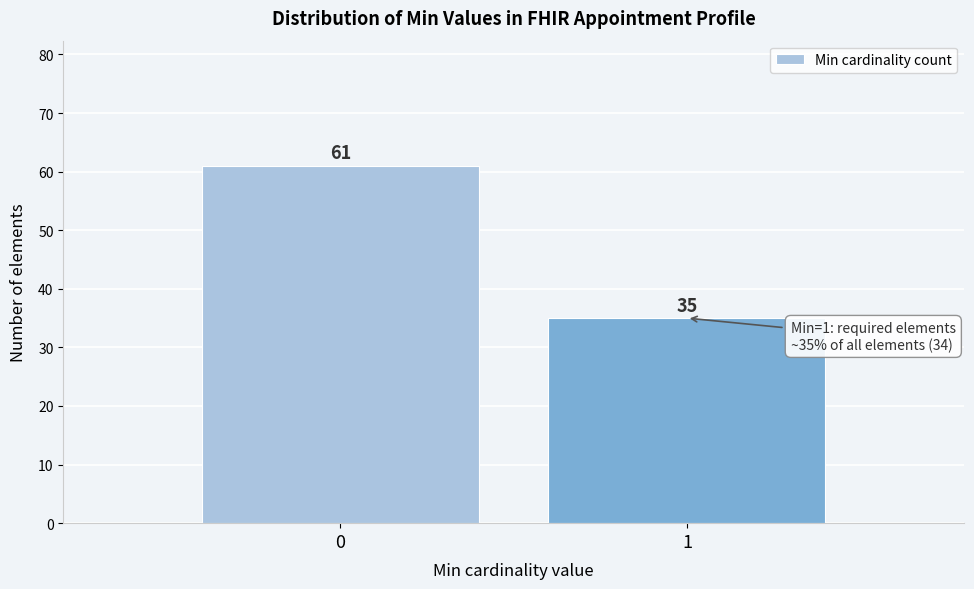

Reading left to right, extract all data points from this chart.

0=61	1=35